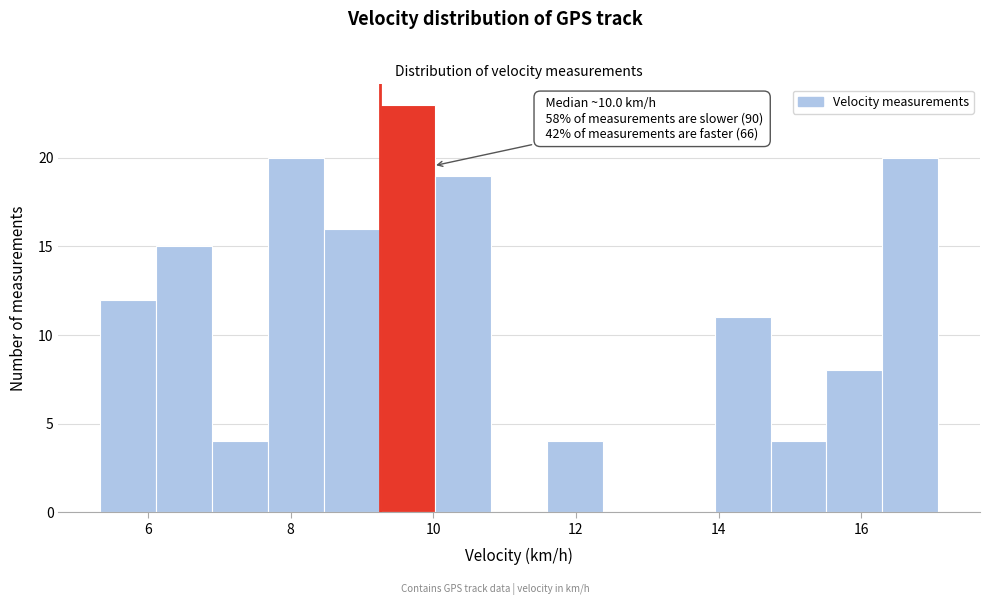

Read against the x-axis, roughly where is the centre of the tallest bar?

9.6